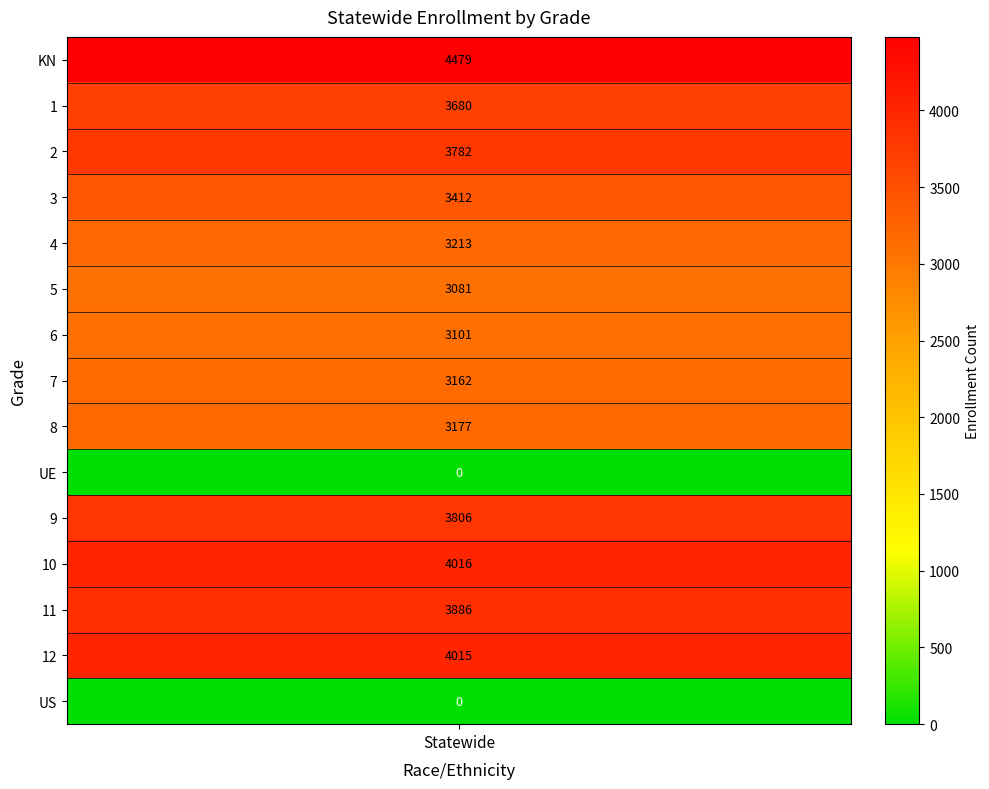

At which label does the data first exceed 3412?

KN